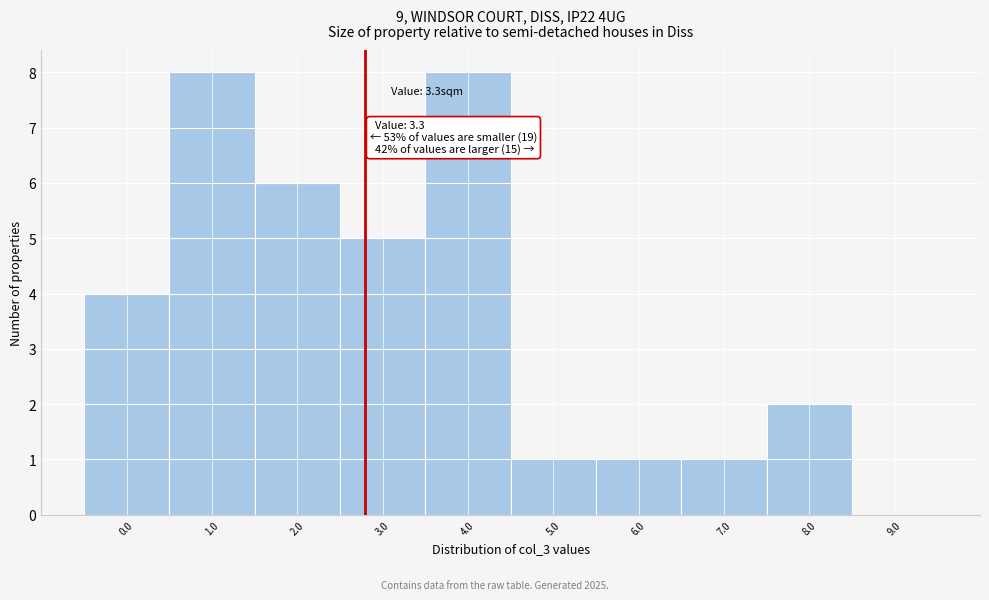

Reading right to left, what are all the values shown in this chart?

9.0=0	8.0=2	7.0=1	6.0=1	5.0=1	4.0=8	3.0=5	2.0=6	1.0=8	0.0=4